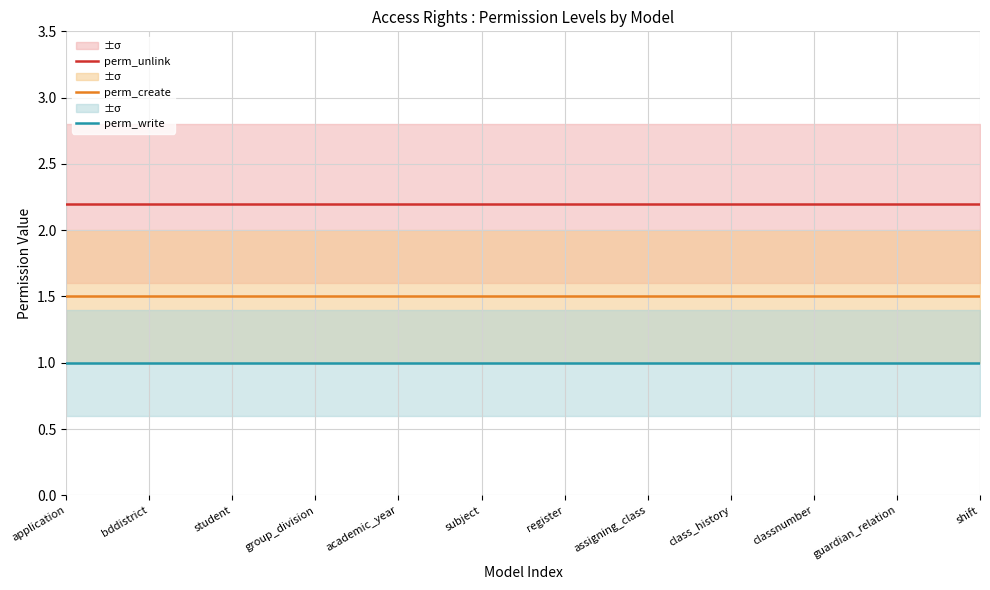

Rank the series by their maximum value, from highest to lowest.

perm_unlink, perm_create, perm_write